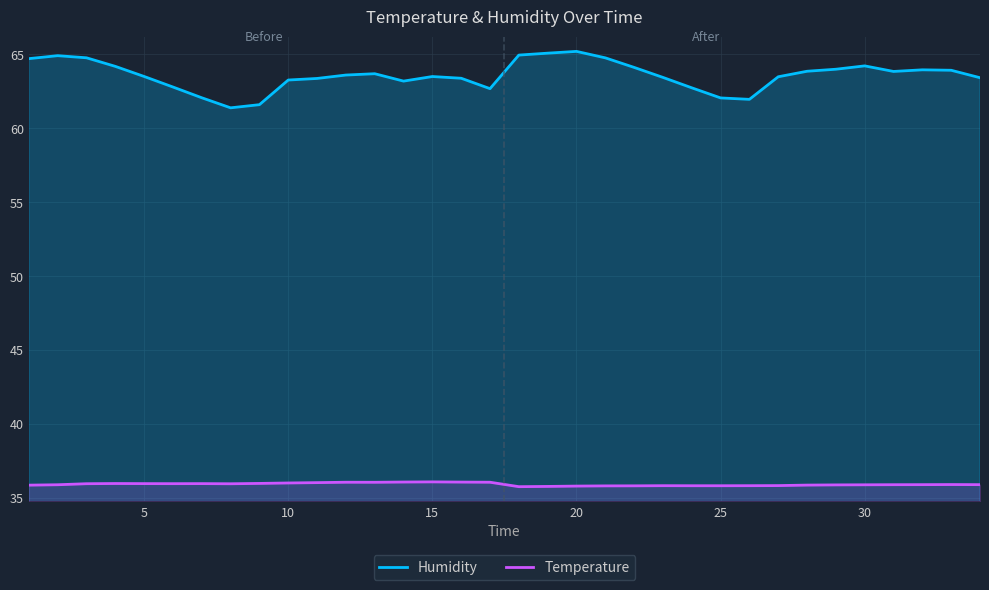

Rank the series by their average value, from lowest to highest.

Temperature, Humidity